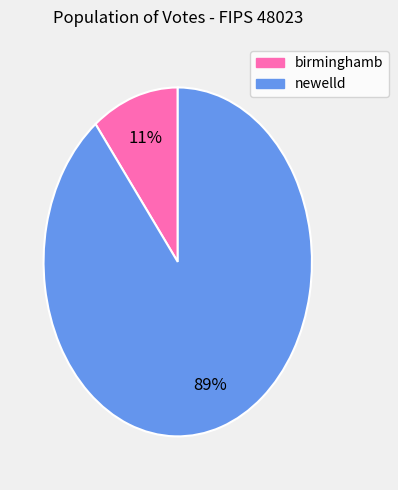

Which slice is the largest?

newelld